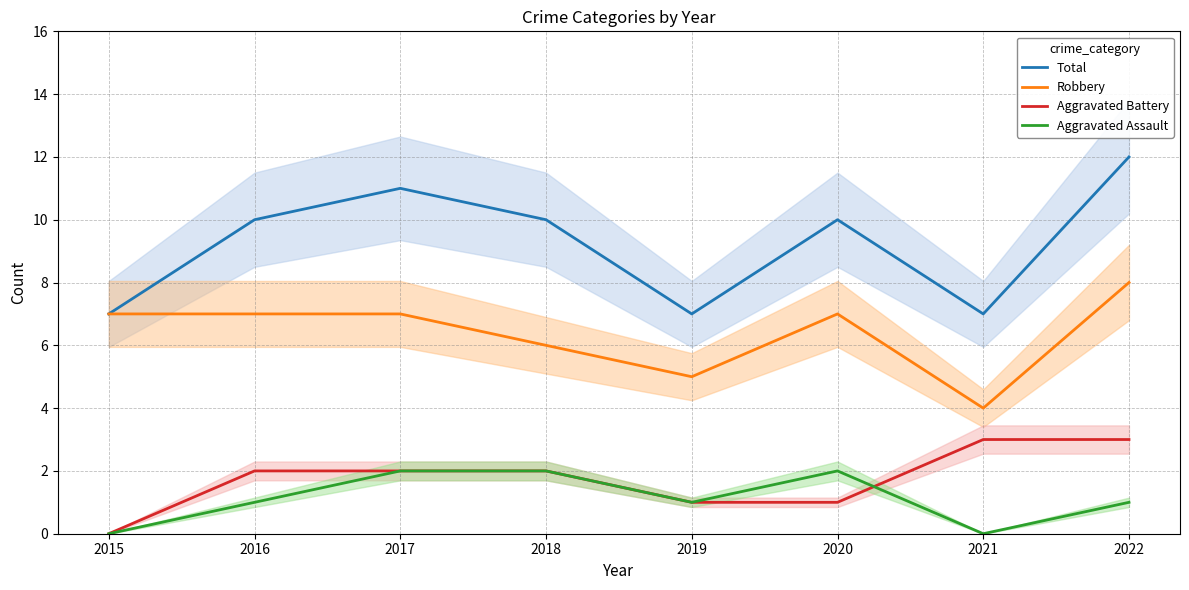

Read the Robbery value at 2016.

7